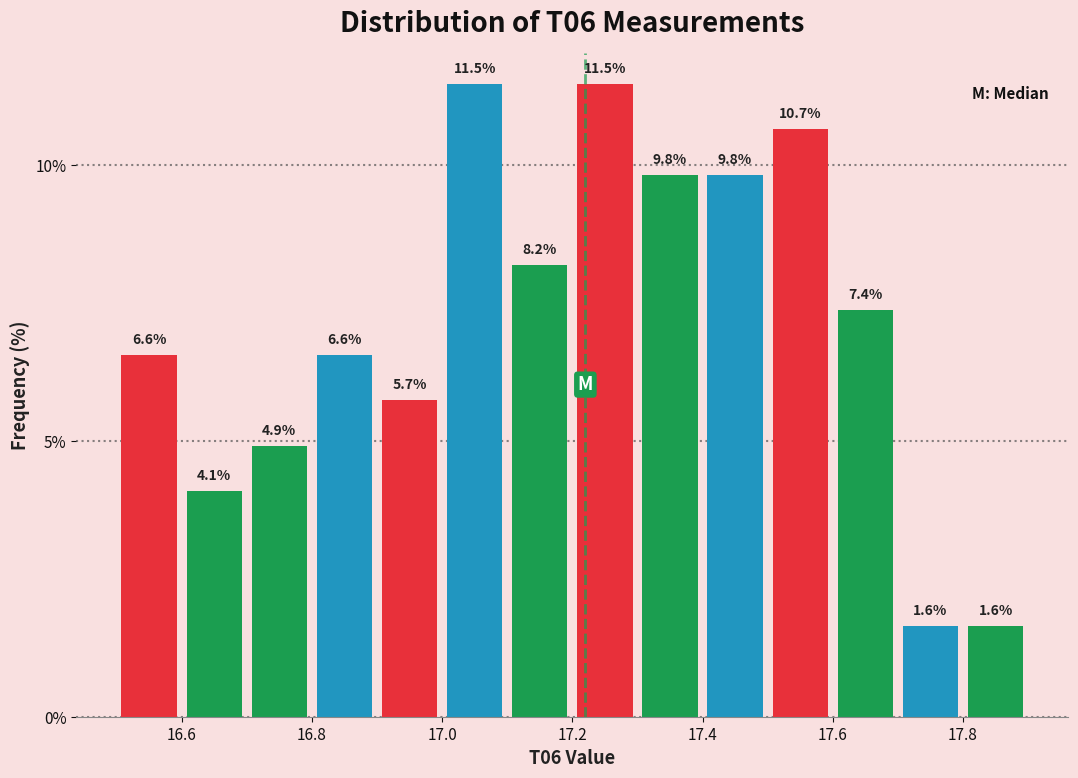

Reading left to right, list every bar in this chart as the range it spans on the x-axis followed by its height.

16.5 to 16.6: 6.6
16.6 to 16.7: 4.1
16.7 to 16.8: 4.9
16.8 to 16.9: 6.6
16.9 to 17.0: 5.7
17.0 to 17.1: 11.5
17.1 to 17.2: 8.2
17.2 to 17.3: 11.5
17.3 to 17.4: 9.8
17.4 to 17.5: 9.8
17.5 to 17.6: 10.7
17.6 to 17.7: 7.4
17.7 to 17.8: 1.6
17.8 to 17.9: 1.6